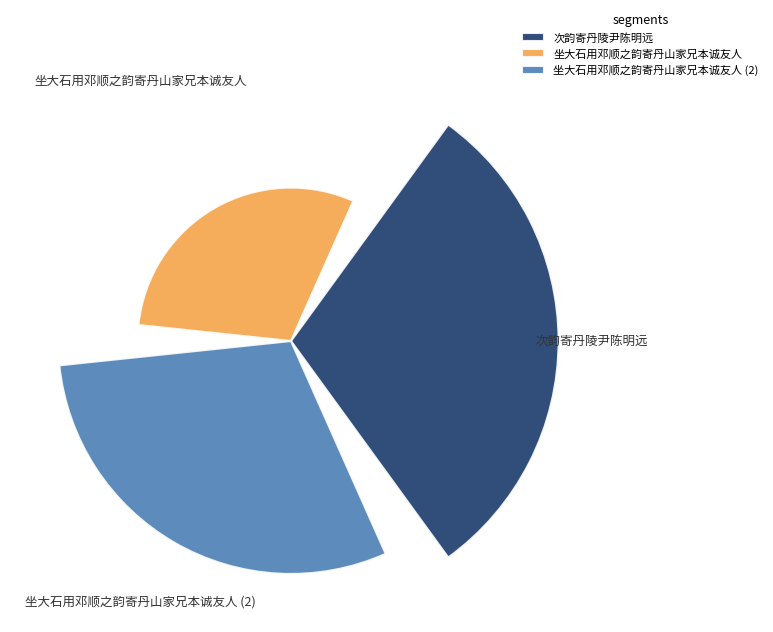

Does 坐大石用邓顺之韵寄丹山家兄本诚友人 represent more than half of the total?

No